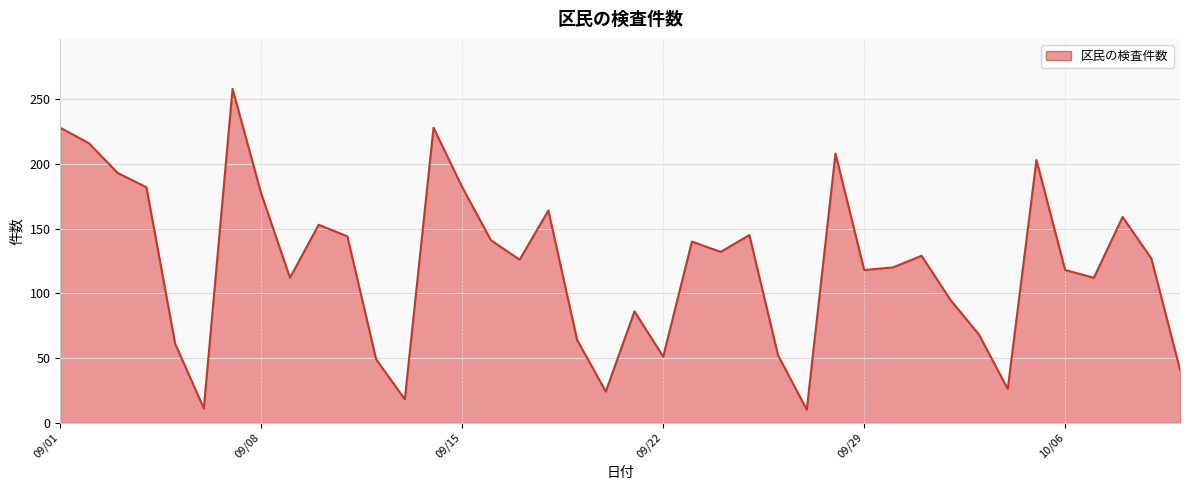

What is the greatest value displayed?

258